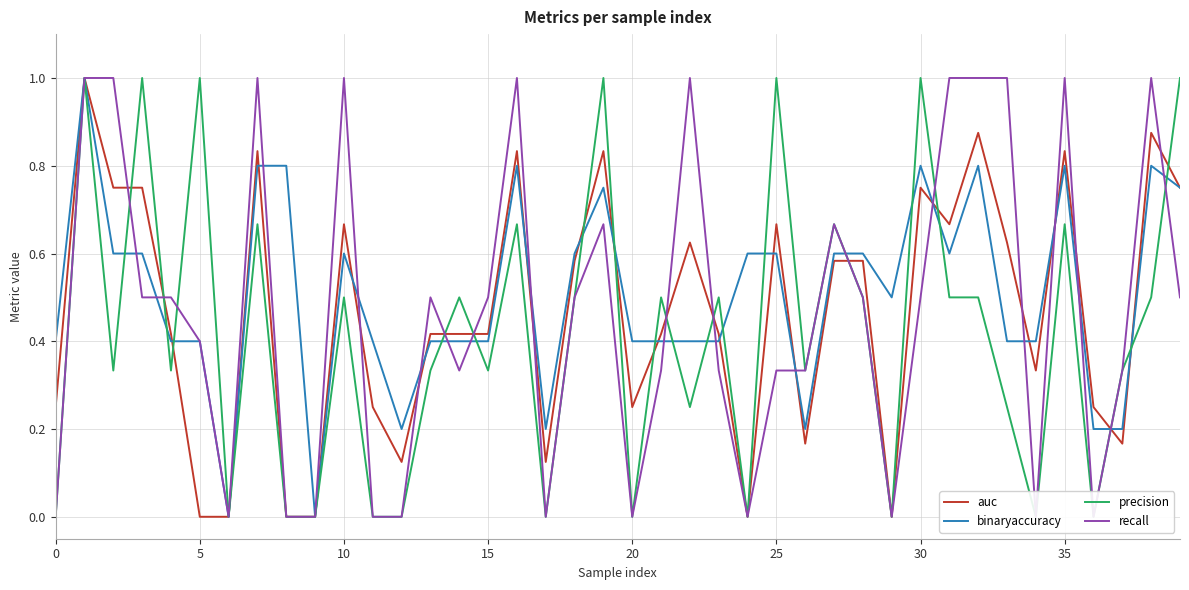

The value of precision at 28 is 0.3. True or false?

False